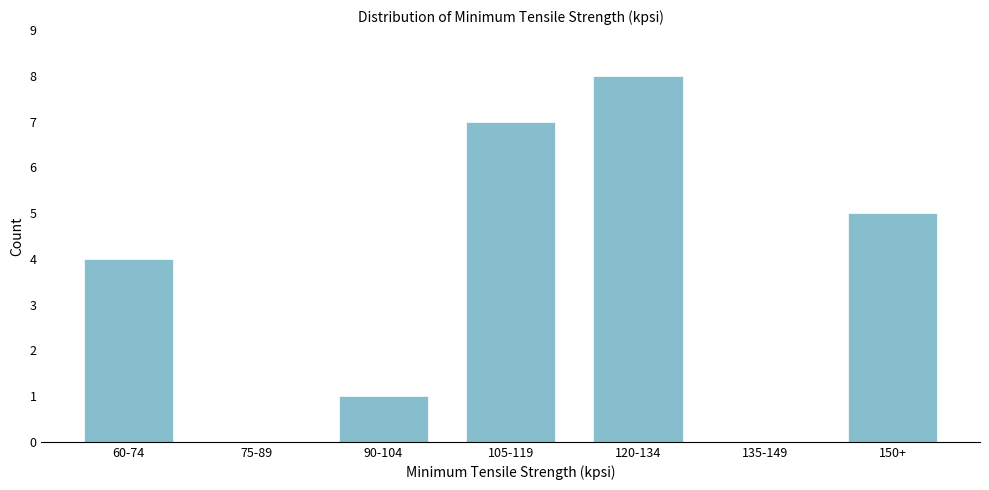

Reading right to left, list all the values displayed in this chart.

150+=5	135-149=0	120-134=8	105-119=7	90-104=1	75-89=0	60-74=4